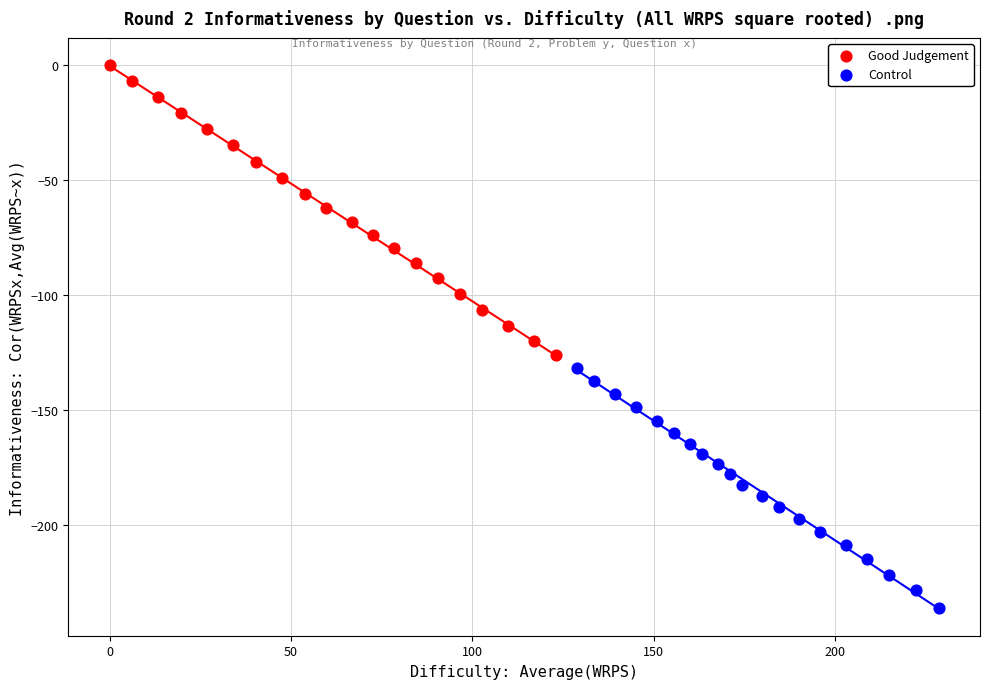

Which series reaches the minimum Y coordinate?

Control